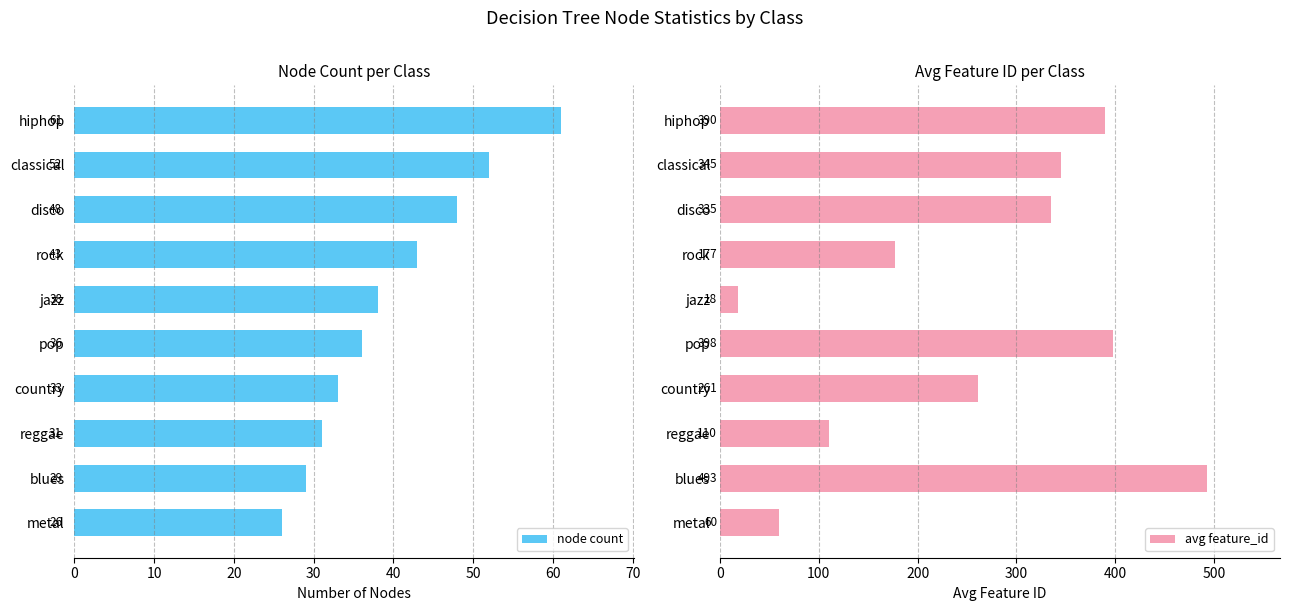

True or false: node count has a value of 38 at jazz.

True